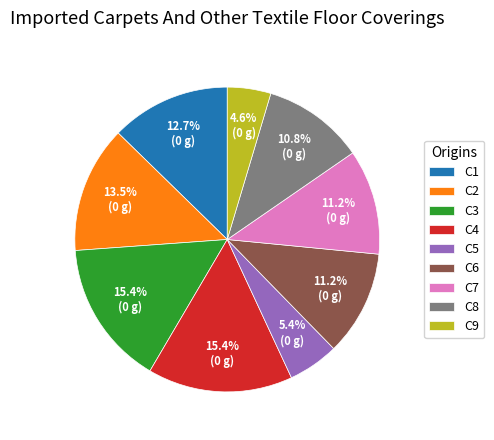

Is C7 the majority of the pie?

No